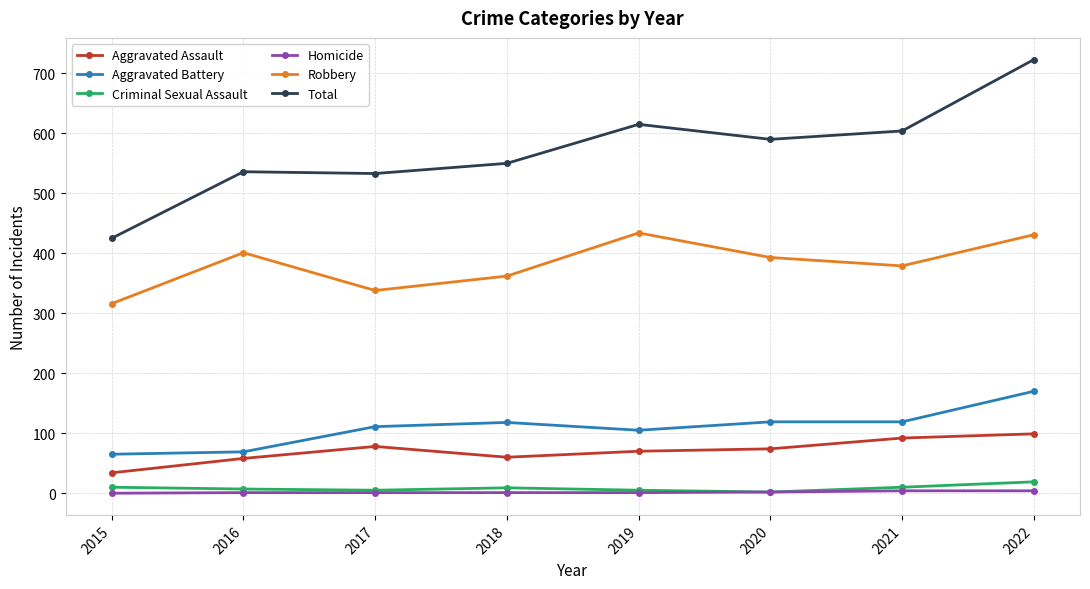

How many series are shown in this chart?

6